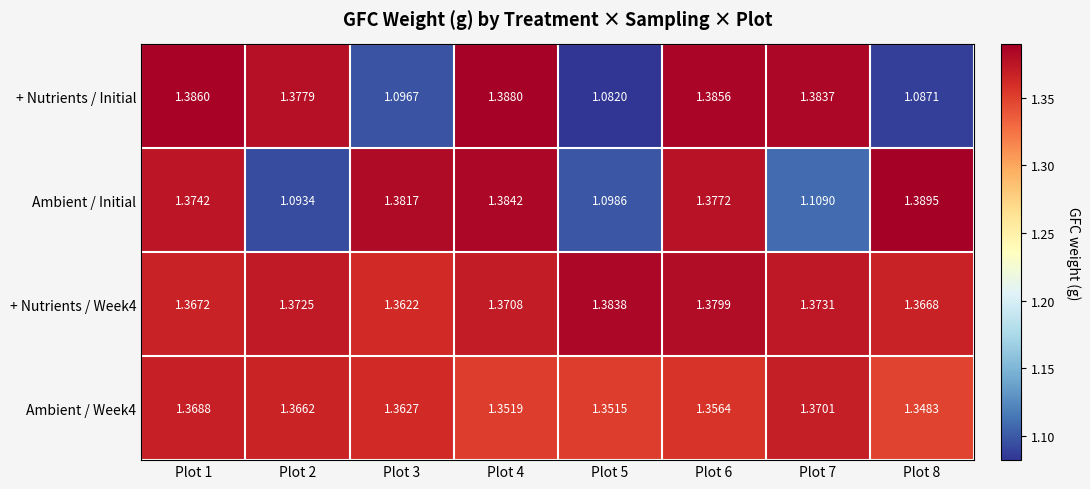

Which series has the widest spread of values?

+ Nutrients / Initial